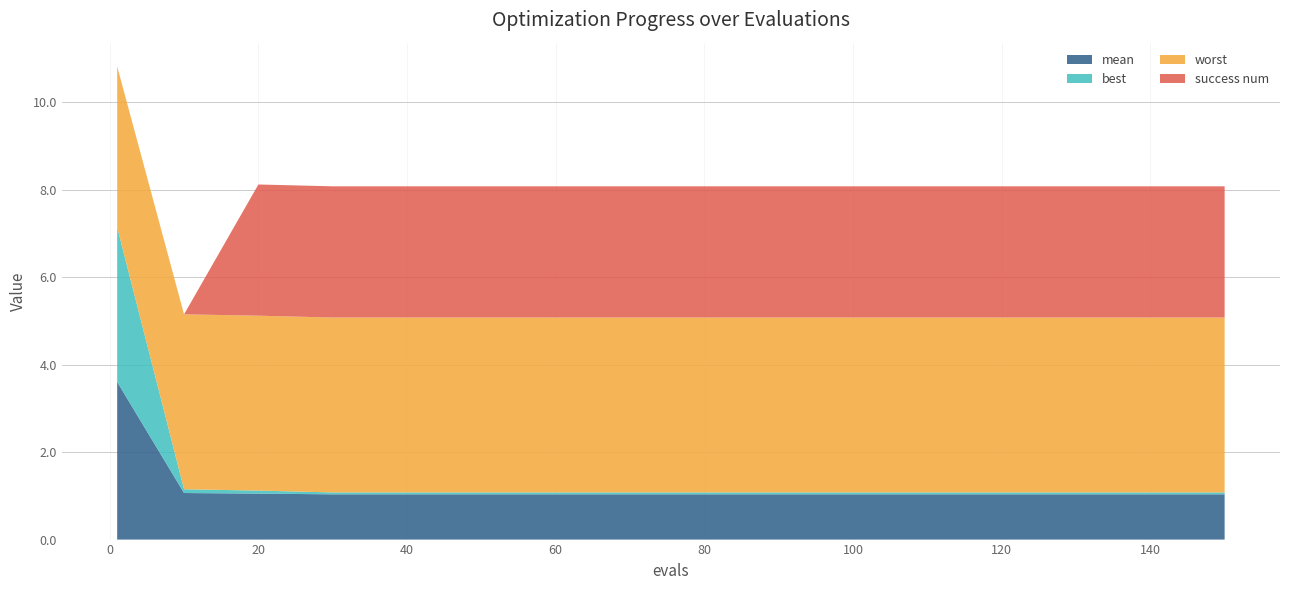

Reading left to right, extract all data points from this chart.

mean: 3.6	1.1	1.1	1.0	1.0	1.0	1.0	1.0	1.0	1.0	1.0	1.0	1.0	1.0	1.0	1.0
best: 3.5	0.1	0.1	0.0	0.0	0.0	0.0	0.0	0.0	0.0	0.0	0.0	0.0	0.0	0.0	0.0
worst: 3.7	4.0	4.0	4.0	4.0	4.0	4.0	4.0	4.0	4.0	4.0	4.0	4.0	4.0	4.0	4.0
success num: 0.0	0.0	3.0	3.0	3.0	3.0	3.0	3.0	3.0	3.0	3.0	3.0	3.0	3.0	3.0	3.0